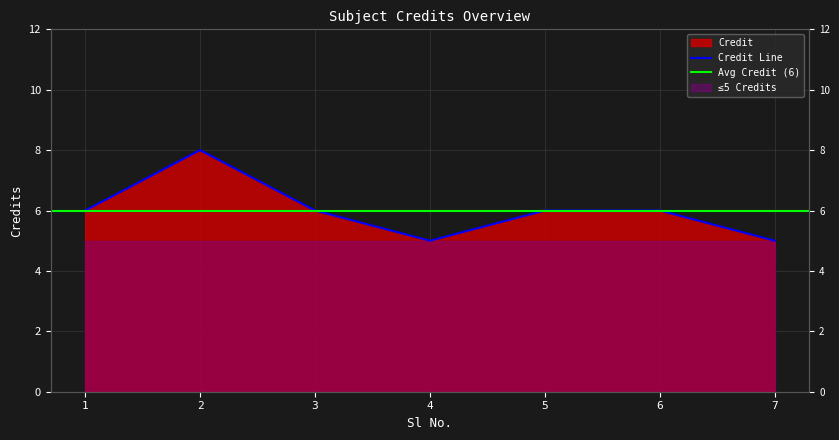

Rank the categories by value from highest to lowest.

2, 1, 3, 5, 6, 4, 7